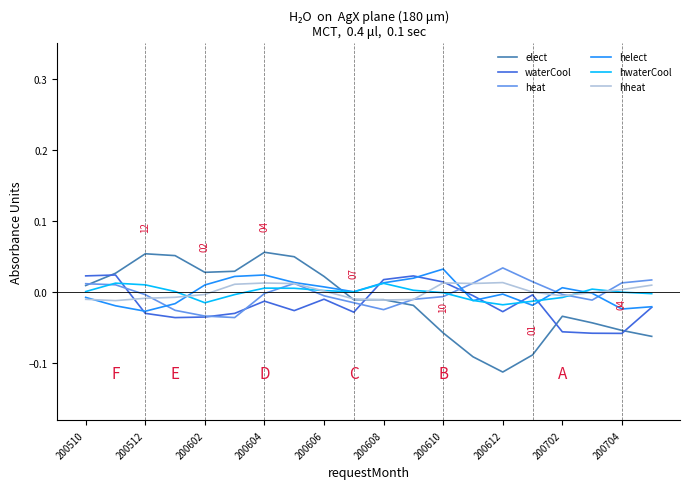

Which series has the largest range (max minus min)?

elect